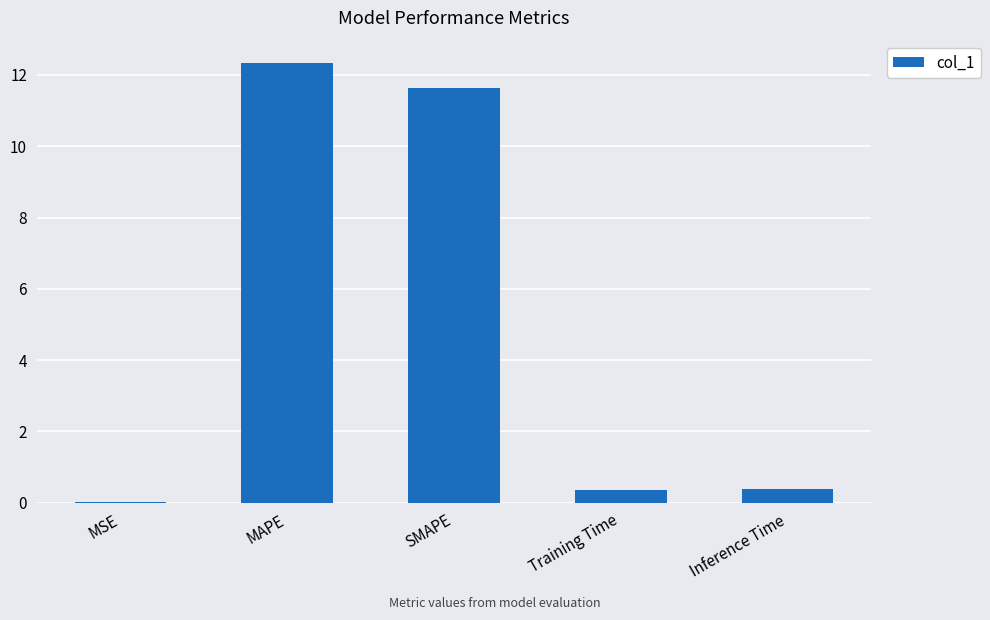

How many series are shown in this chart?

1